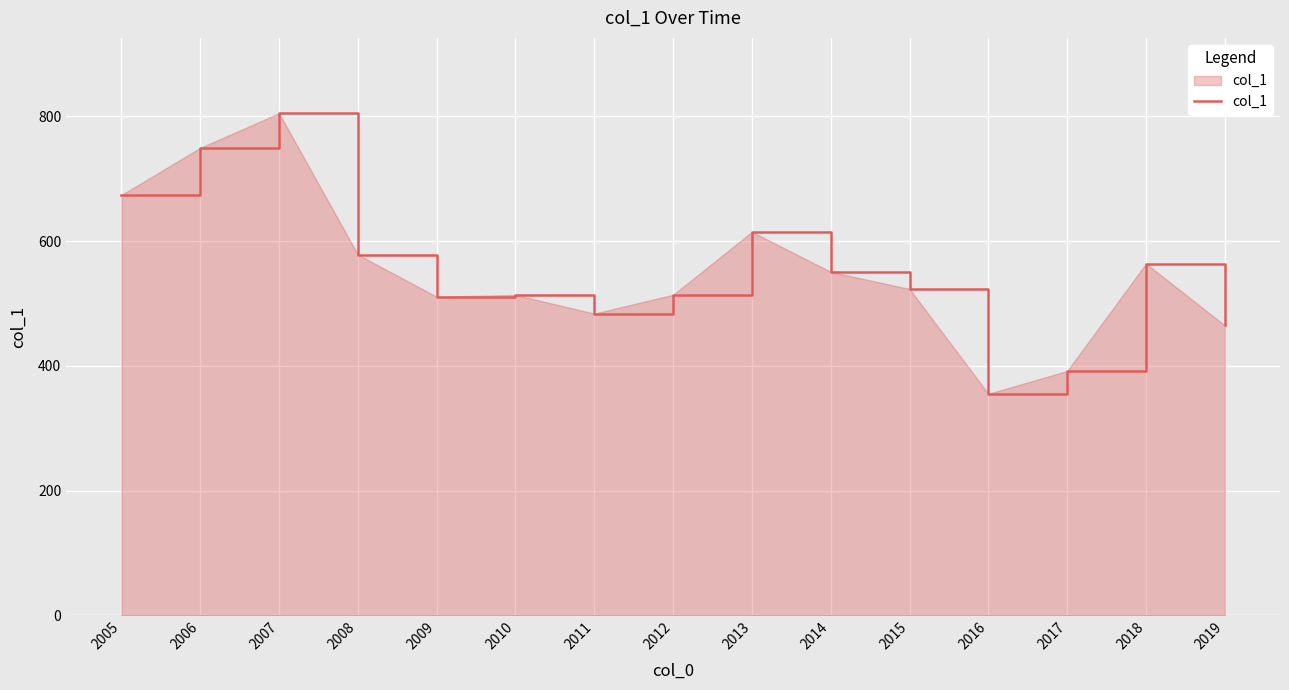

What is the change in value from 2018 to 2019?

-99.3